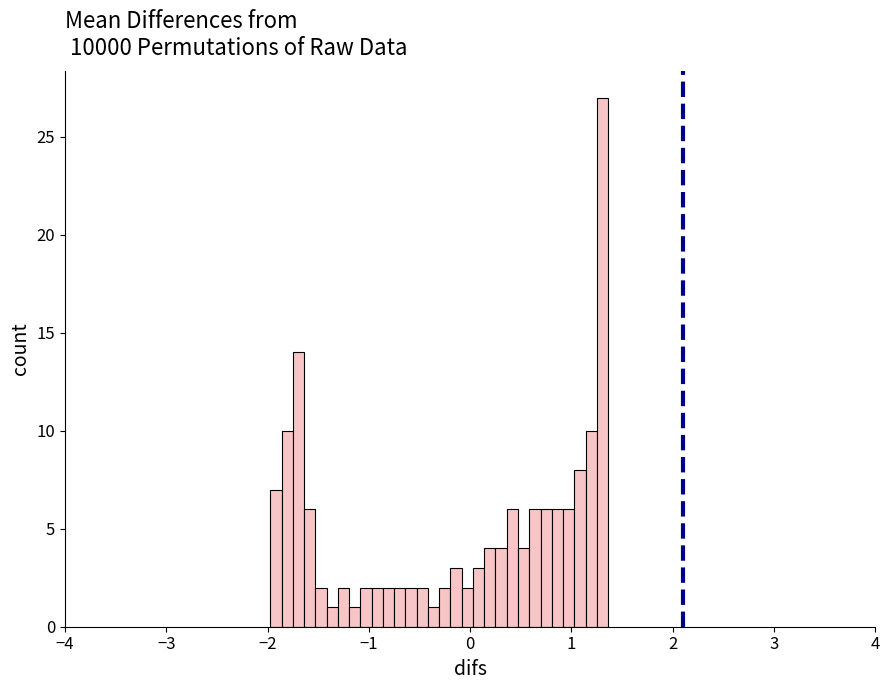

Around what value on the x-axis is the tallest bar? Give the approximate position of its centre, as read against the axis.

1.3